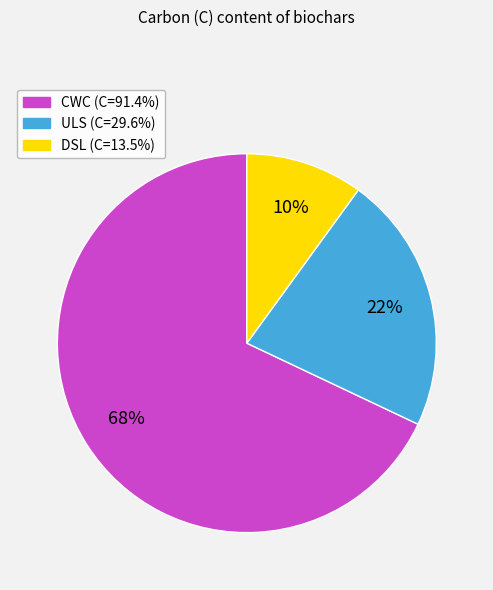

Rank the categories by value from highest to lowest.

CWC, ULS, DSL